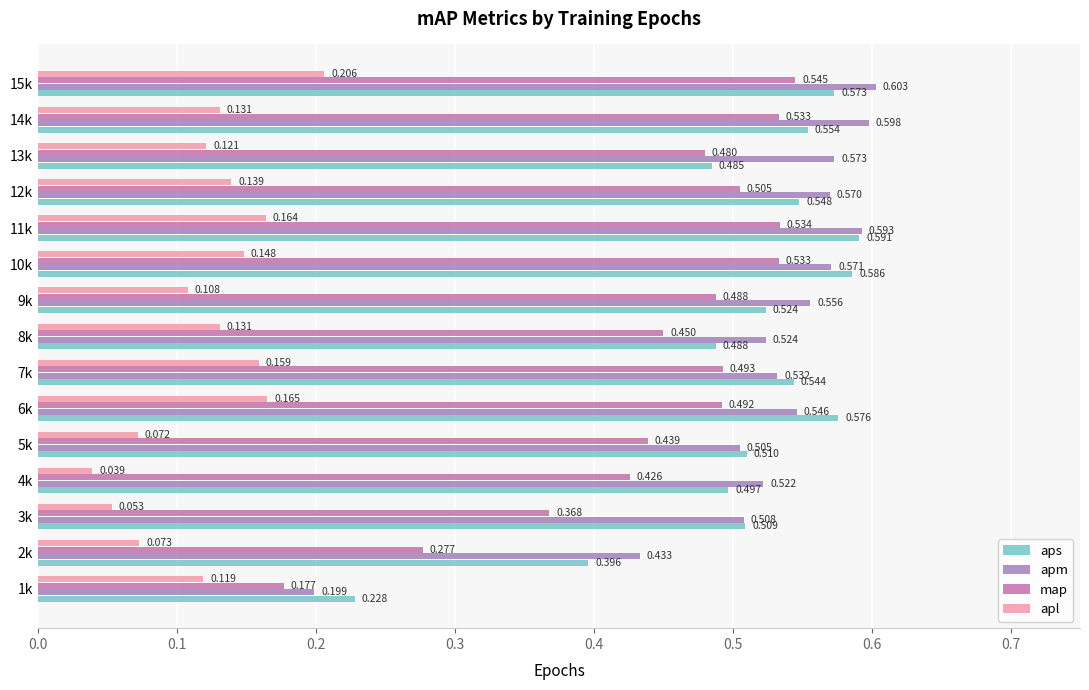

At which category is the sum across all series the highest?

15k